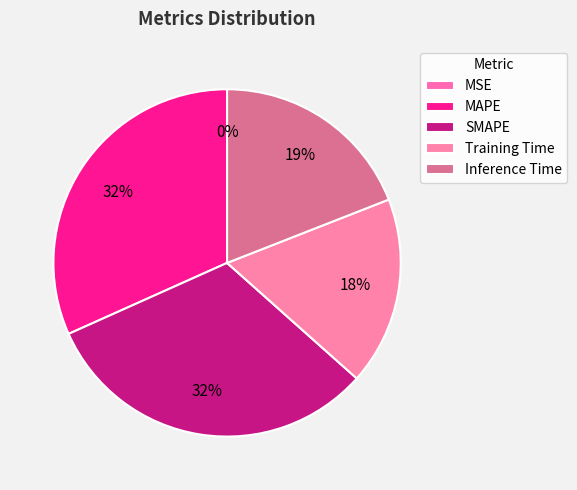

To the nearest percent, what is the difference between the Inference Time and SMAPE slice percentages?

13%